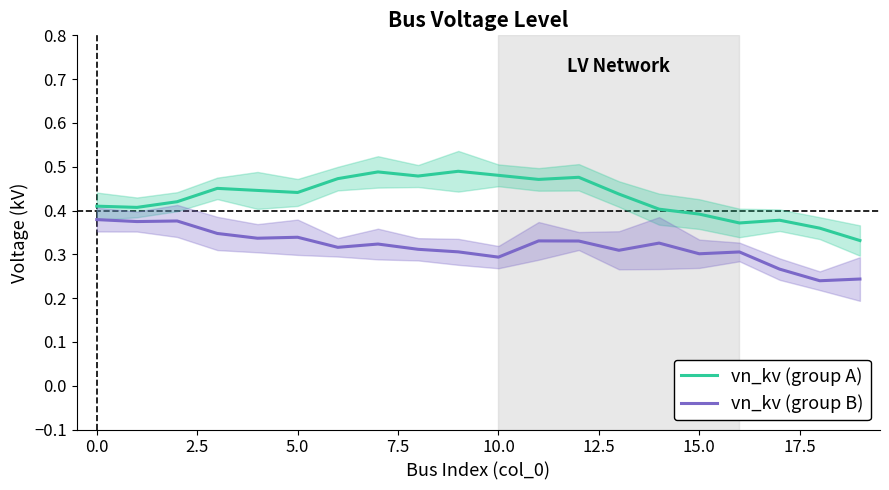

Is it true that vn_kv (group A) equals 0.6 at 5.0?

False